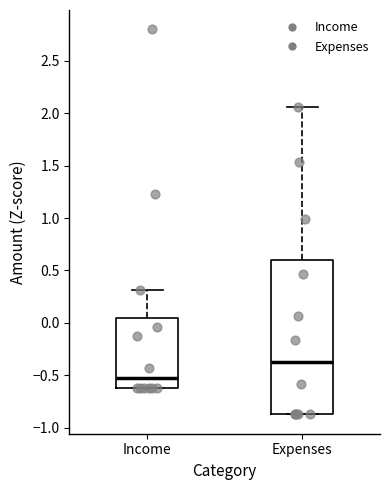

Which box is the tallest, from its lower edge to its upper edge?

Expenses